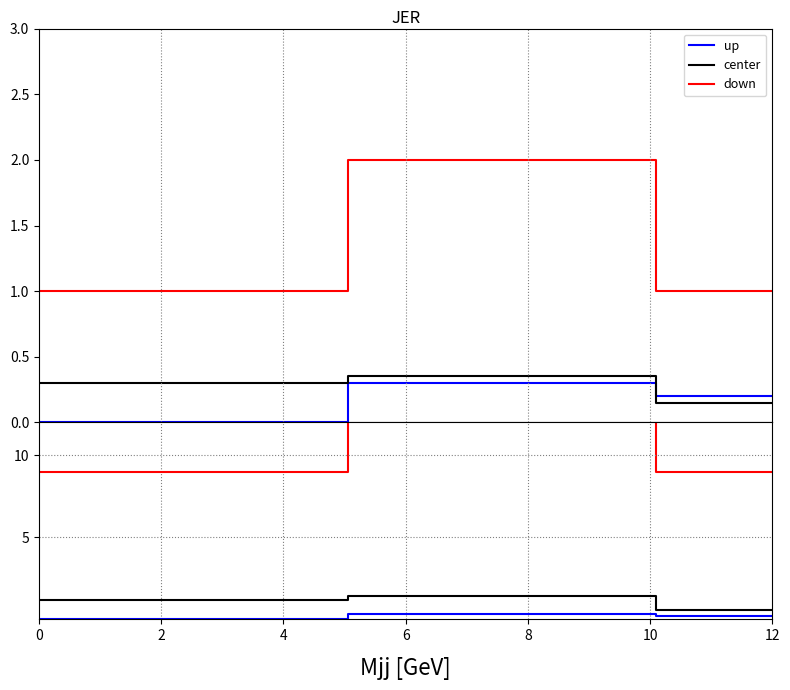

What is the value of the up point at the 17th from the left?

0.3